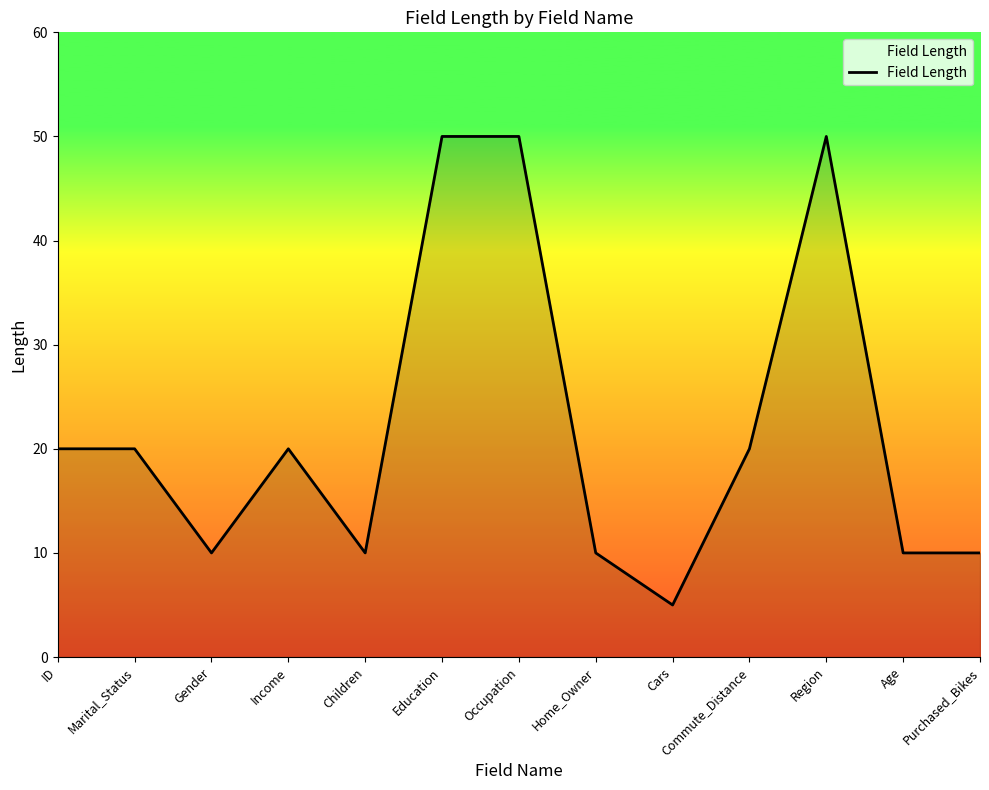

What is the sum of all values?

285